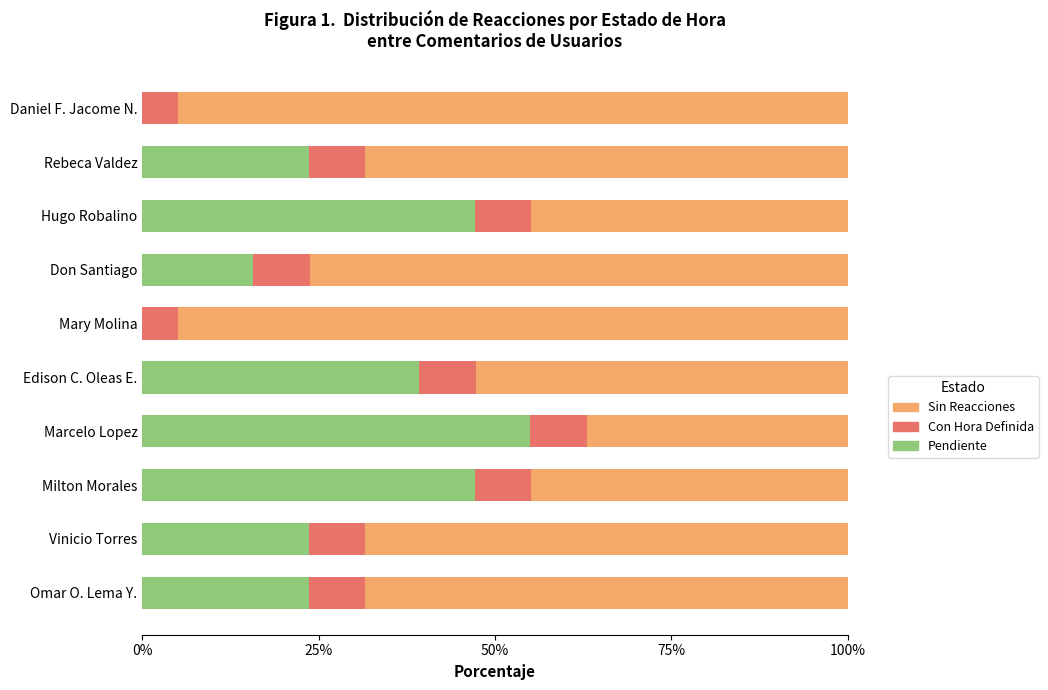

What are all the series names shown in the legend?

Sin Reacciones, Con Hora Definida, Pendiente